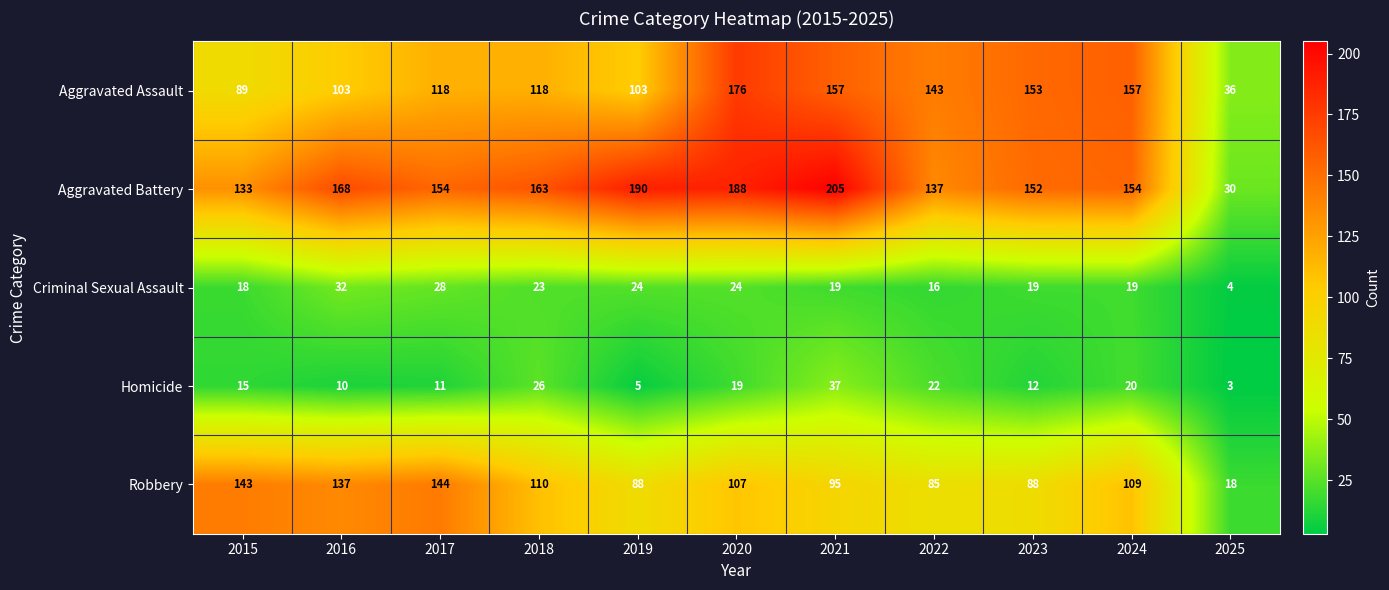

The value of Criminal Sexual Assault at 2025 is 2. True or false?

False